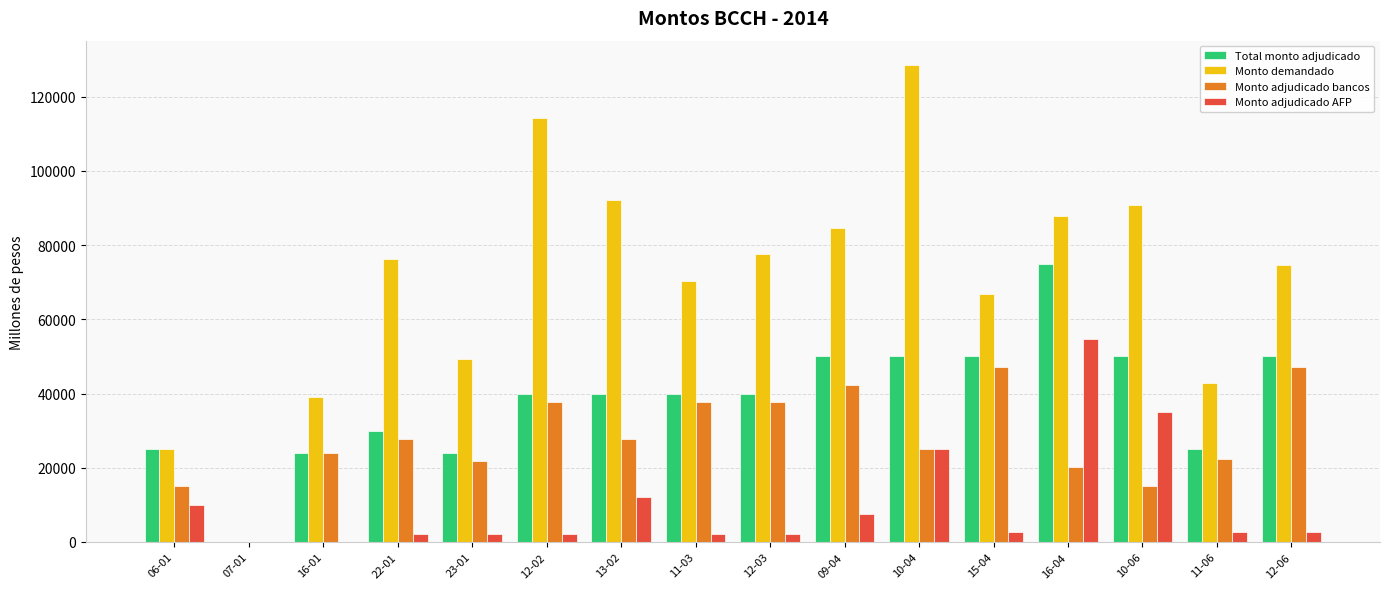

The value of Monto adjudicado bancos at 12-02 is 49225. True or false?

False